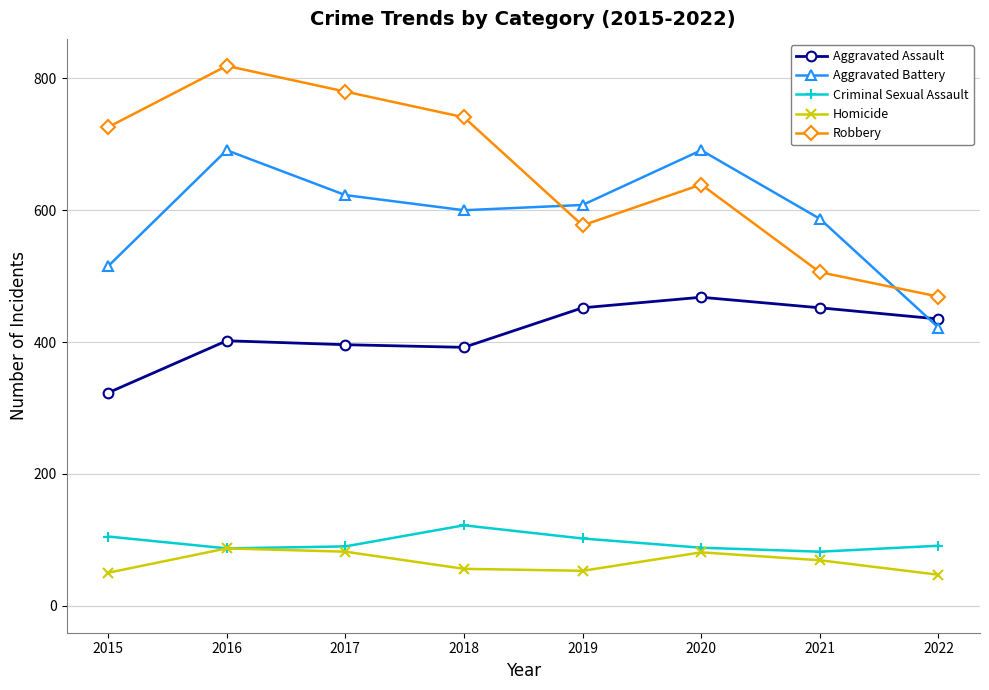

What is the spread (max minus min) of values at 2017?

698